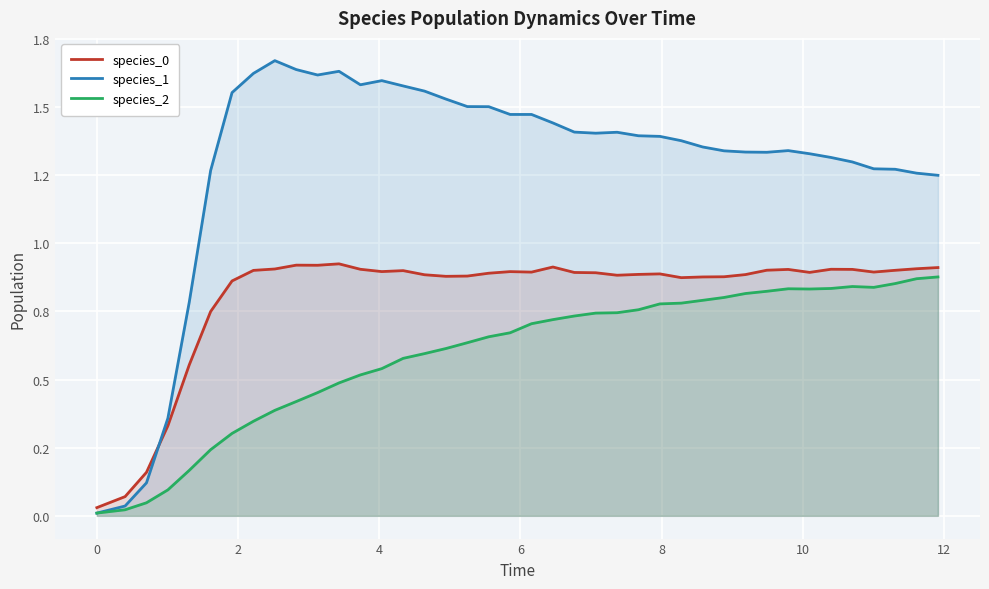

How many series are shown in this chart?

3